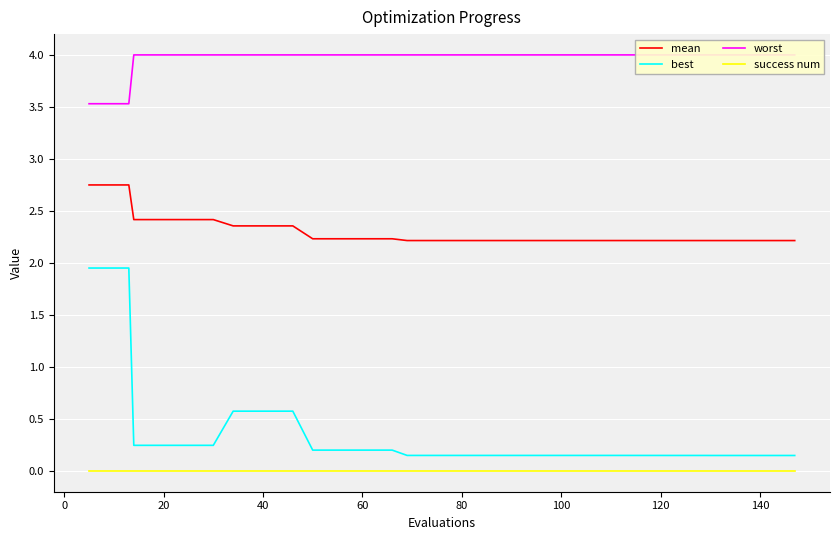

True or false: mean and success num intersect in this chart.

False